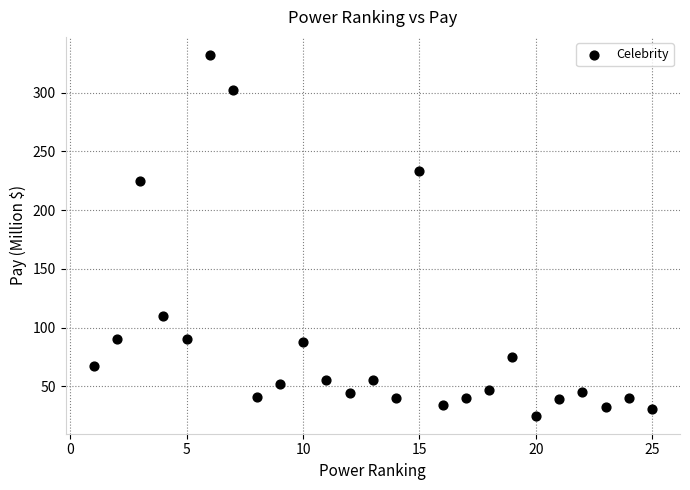

What is the range of X values (max minus min)?

24